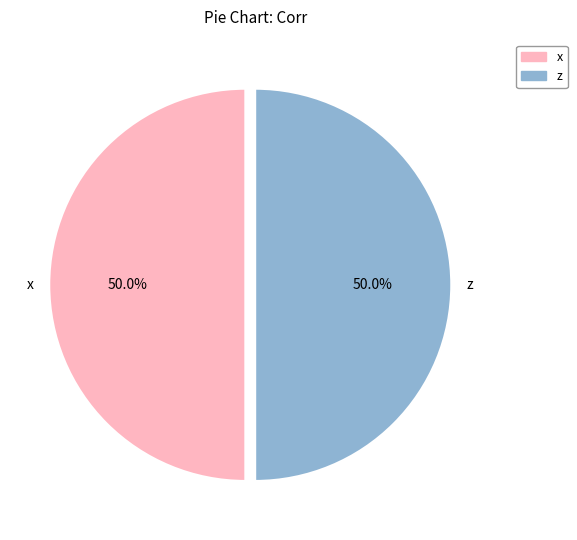

What percentage is NOT represented by z?

50.0%